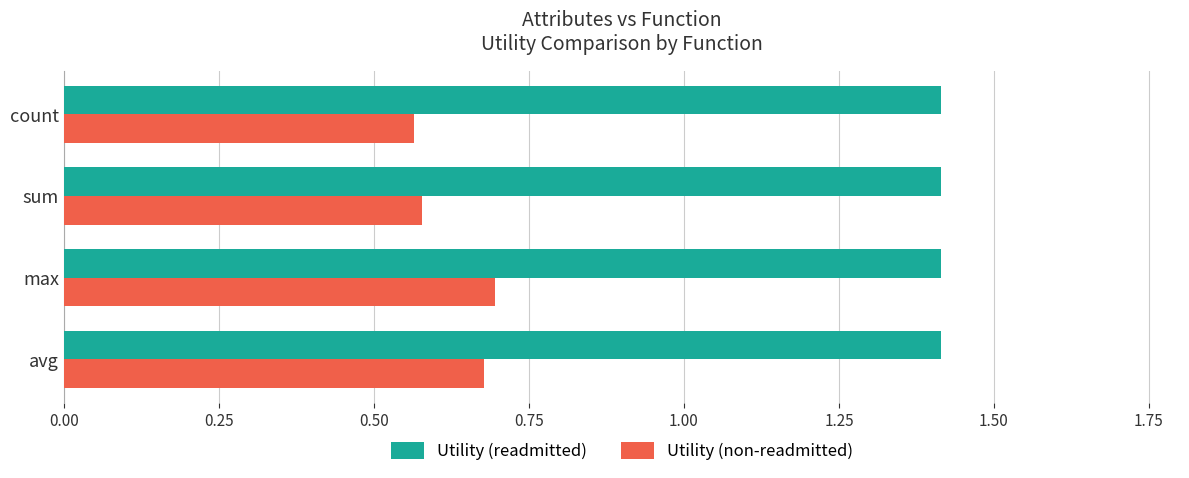

At count, list the series in order from largest to smallest.

Utility (readmitted), Utility (non-readmitted)